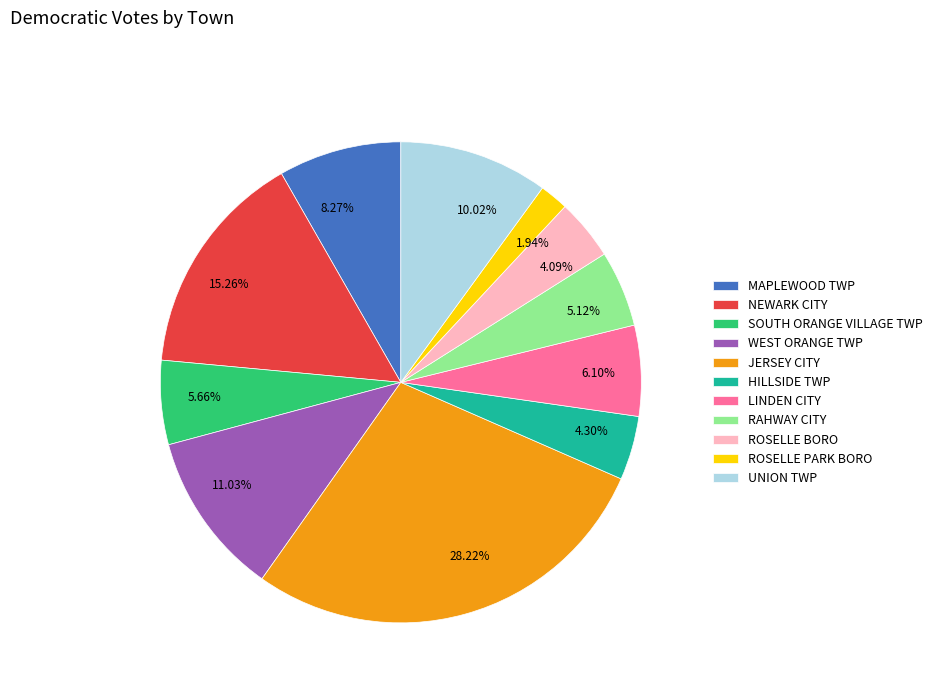

How many slices are in this pie chart?

11